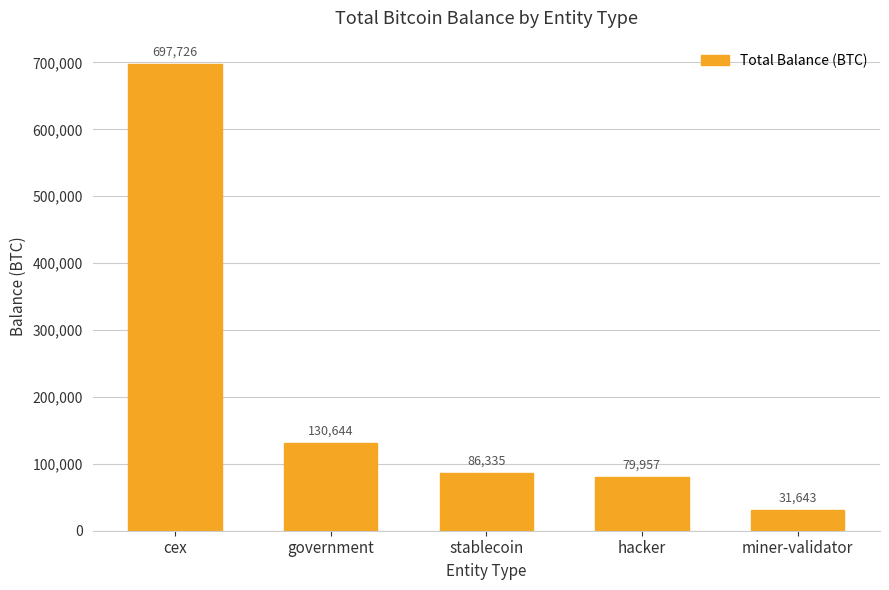

What position from the left is miner-validator?

5